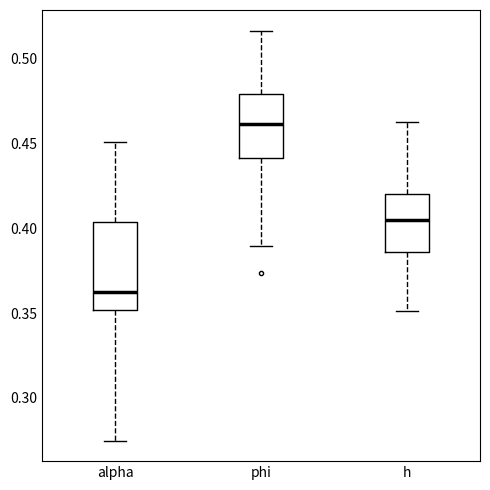

Which box's median line is the highest?

phi